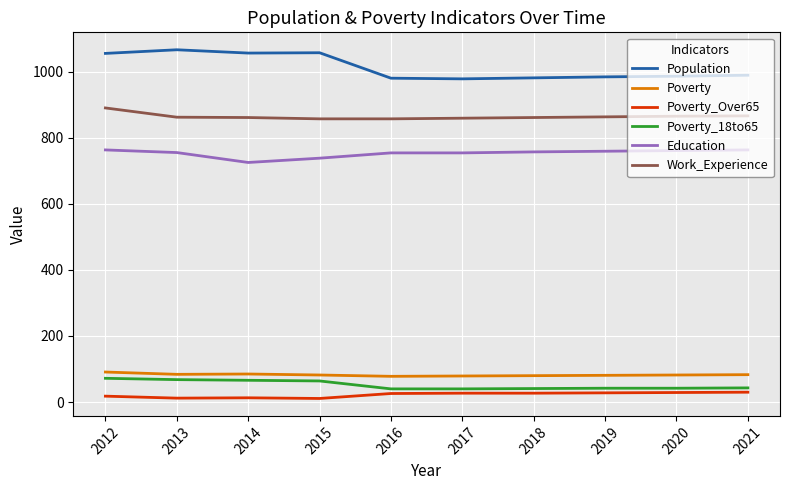

True or false: Population and Poverty_Over65 intersect in this chart.

False